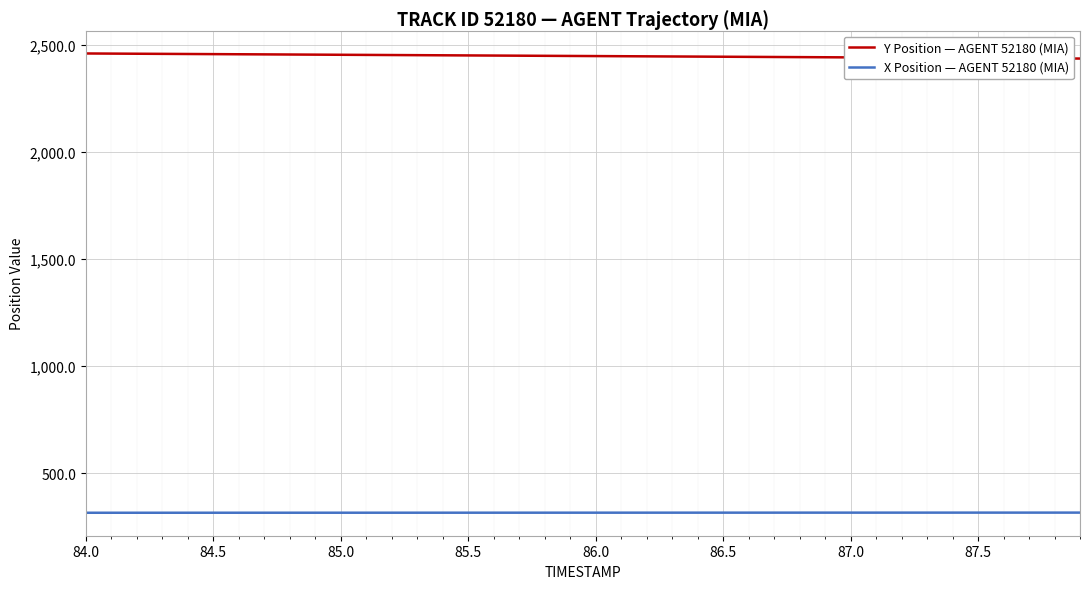

What is the minimum value for Y Position — AGENT 52180 (MIA)?

2437.4